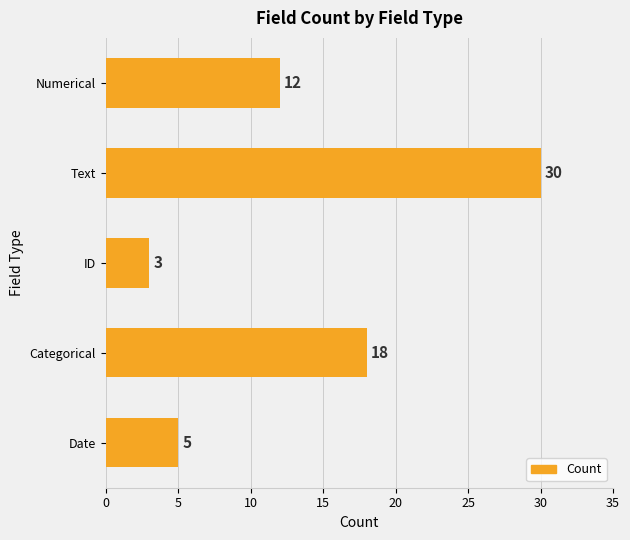

At which label is the value closest to 16?

Categorical